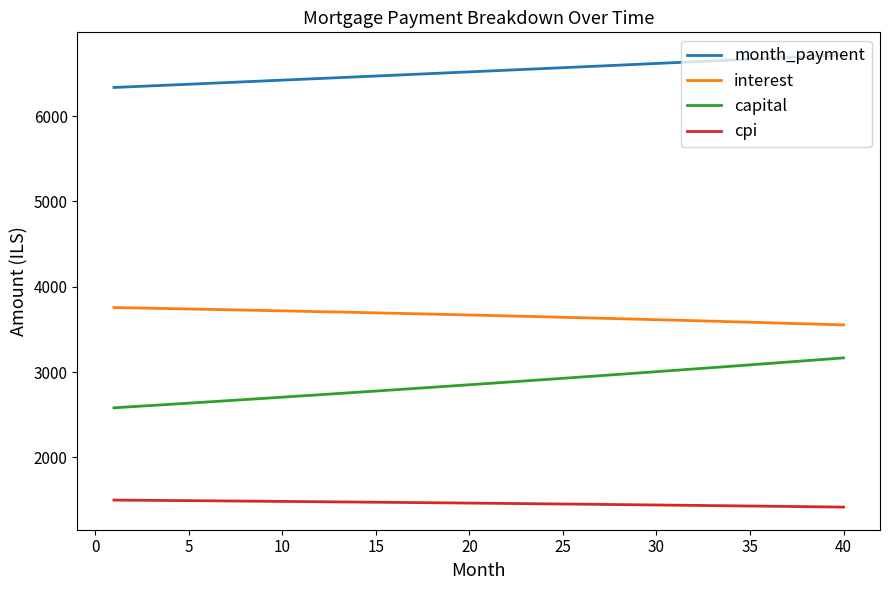

List the series in order of their overall mean, lowest first.

cpi, capital, interest, month_payment